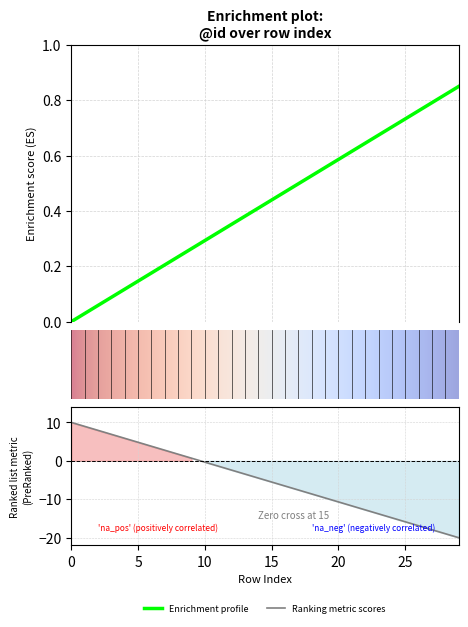

What is the difference between the values at 13 and 24?

0.3